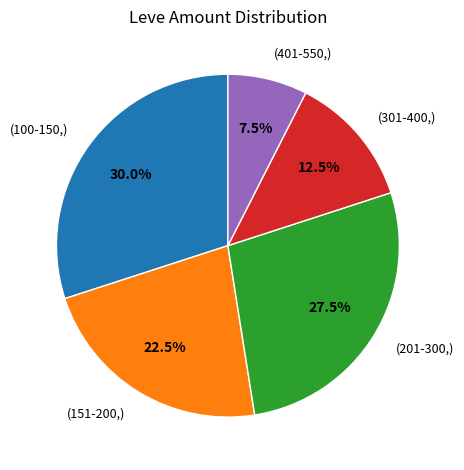

What percentage do (301-400,) and (151-200,) together represent?

35.0%